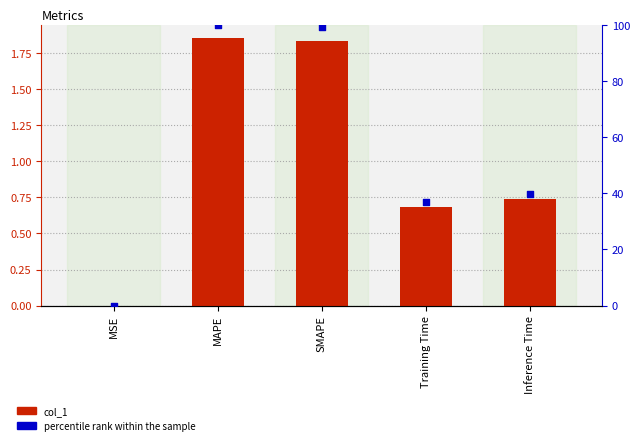

Which series contains the lowest Y value?

col_1